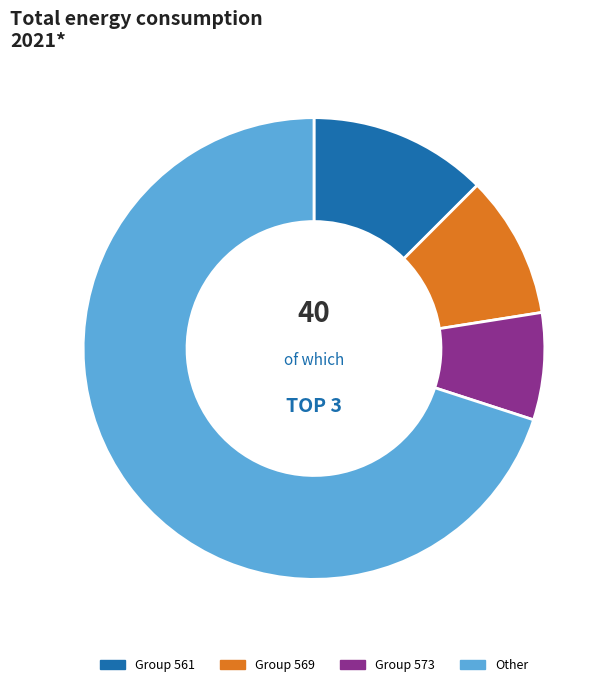

Is there any slice that represents more than half of the pie?

Yes